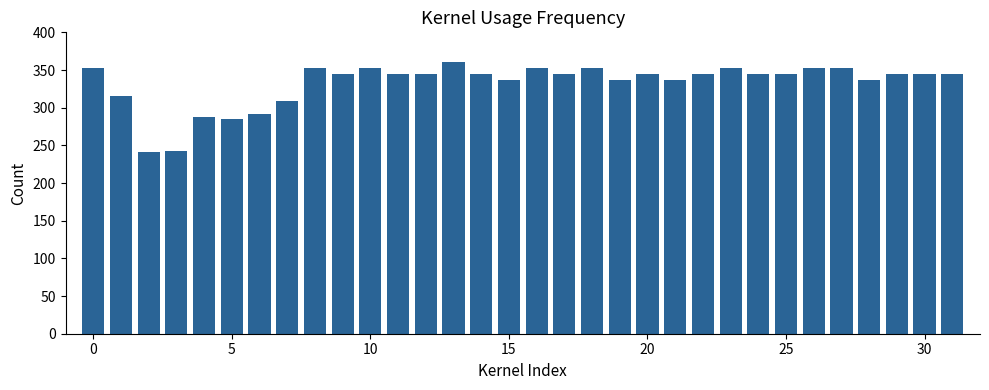

What is the average value?

332